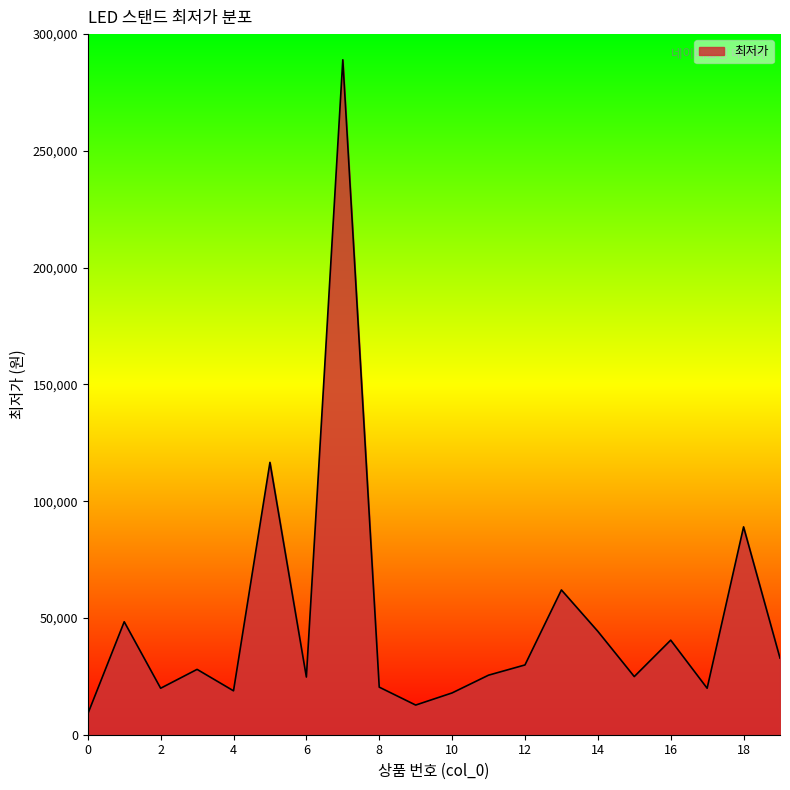

What is the greatest value displayed?

289000